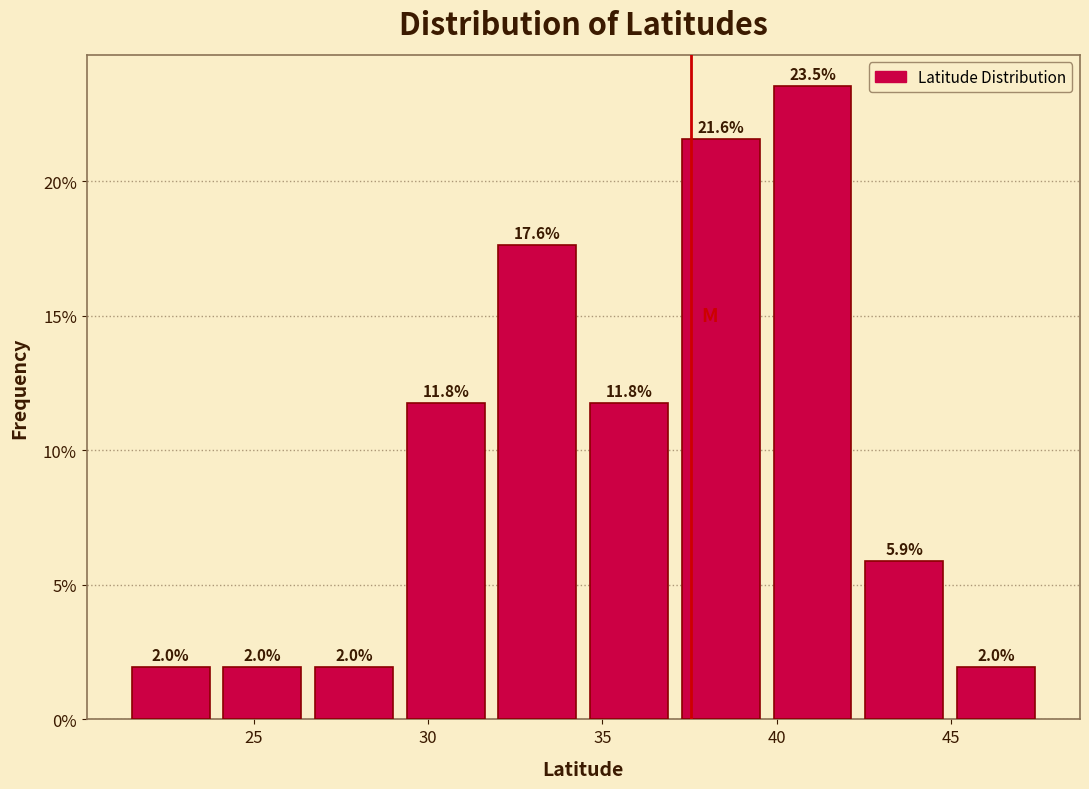

What is the height of the bar covering 34.5 to 37.0 on the x-axis? The bar edges are not printed on the chart, so give them approximately, as read against the axis.

11.8